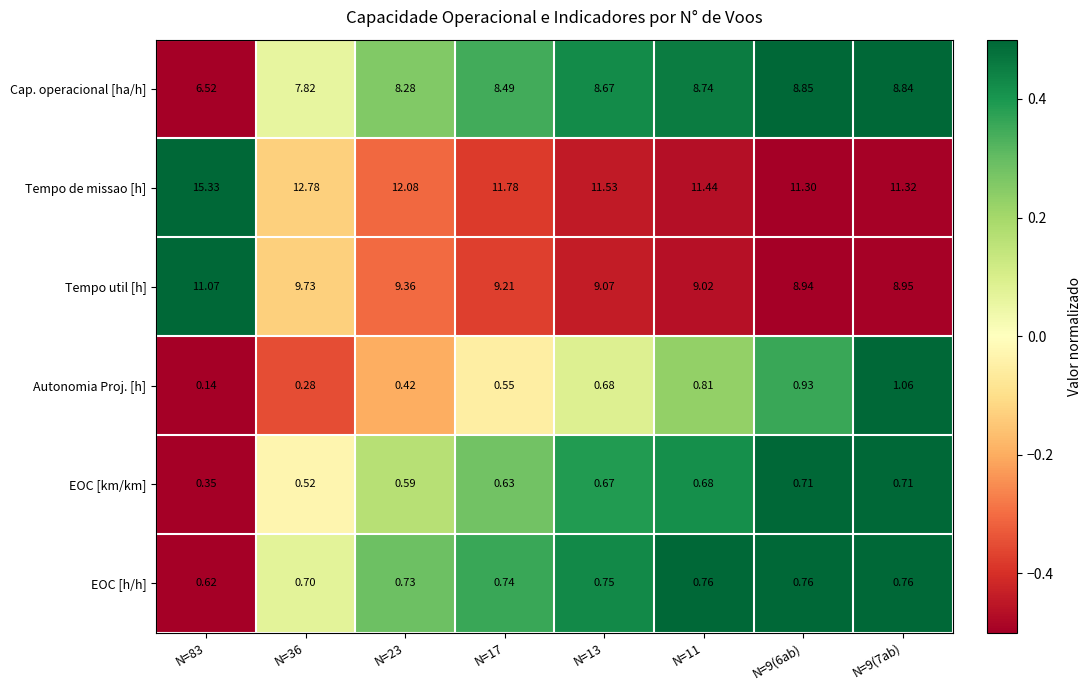

Is the value of EOC [h/h] at N=36 greater than the value of Cap. operacional [ha/h] at N=83?

No